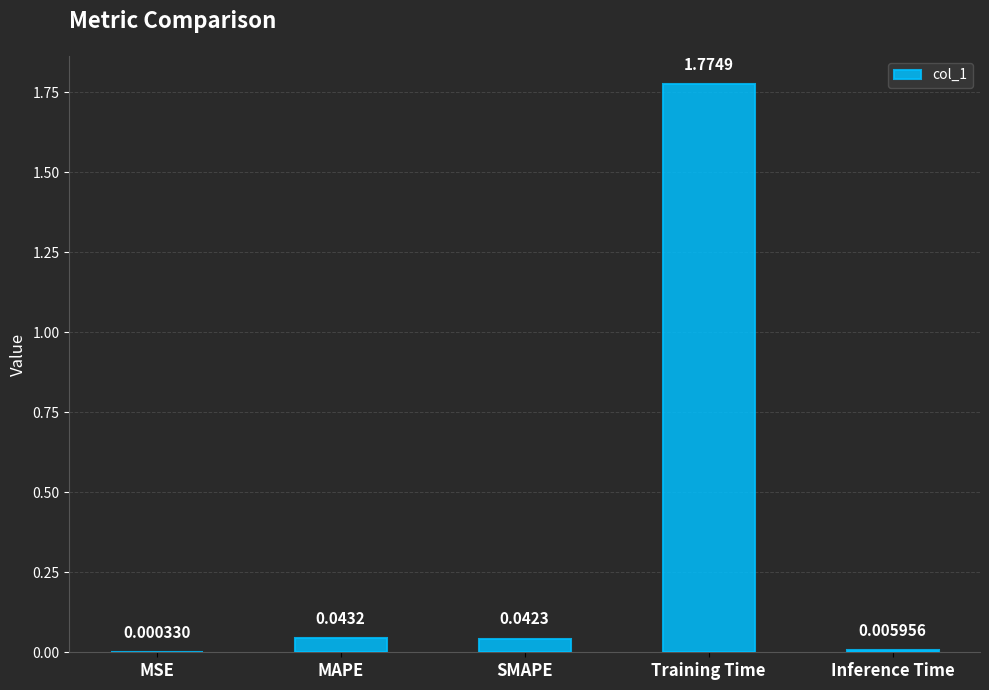

Count the number of data series in this chart.

1